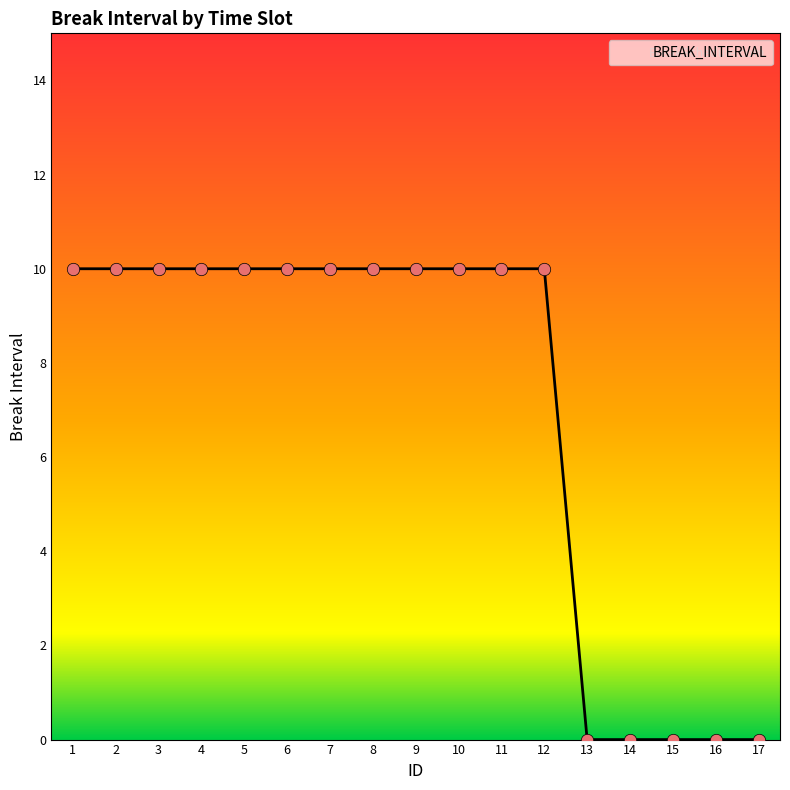

What is the change in value from 6 to 16?

-10